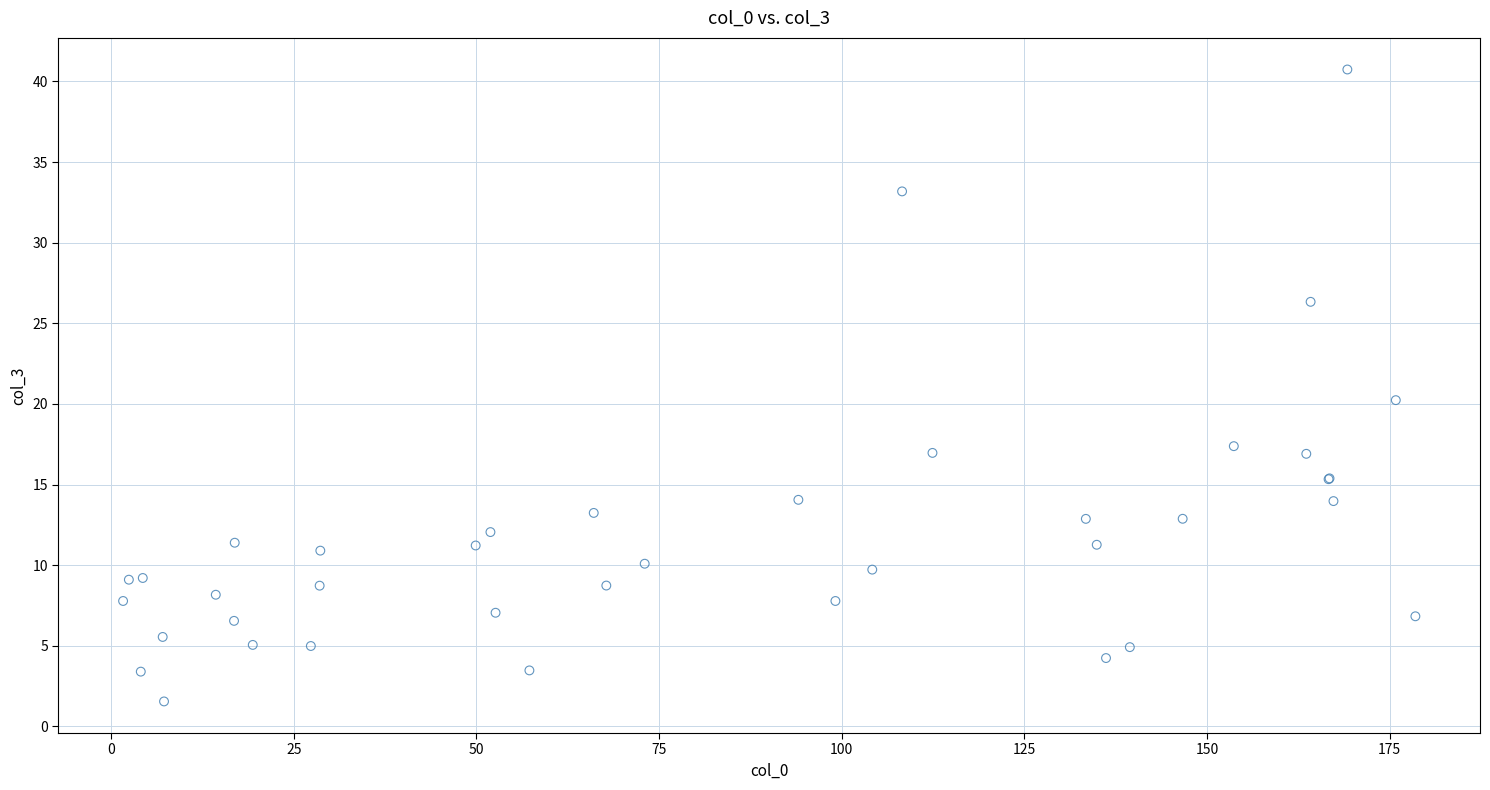

What Y value in the scatter plot is closest to 21?

20.2